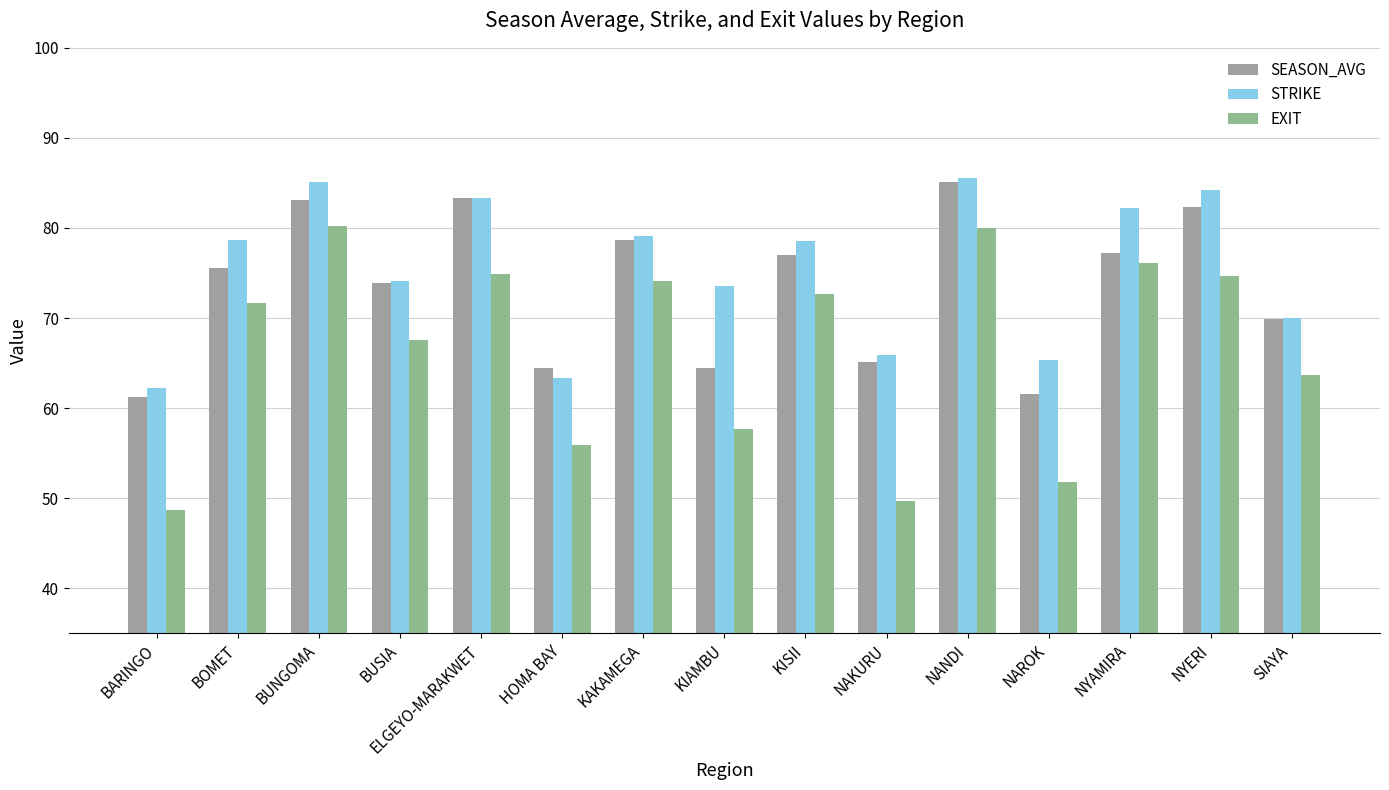

At which label does SEASON_AVG first exceed 75?

BOMET